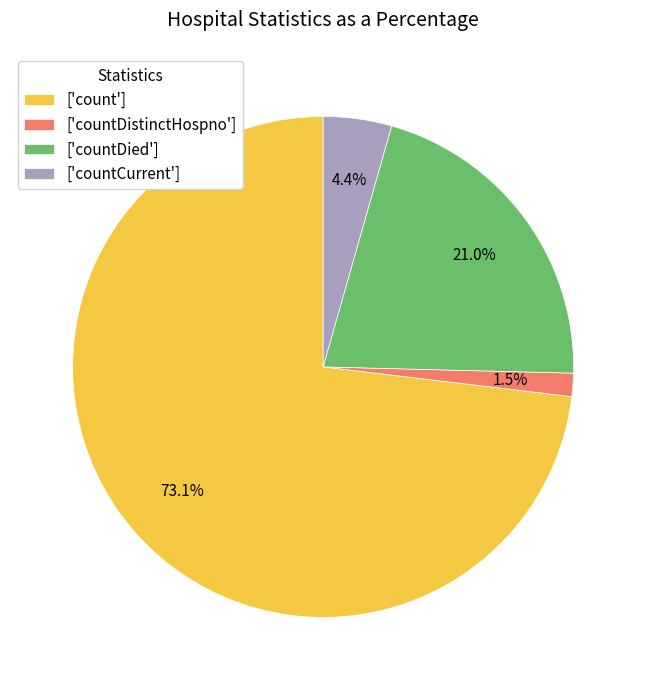

How many slices are in this pie chart?

4